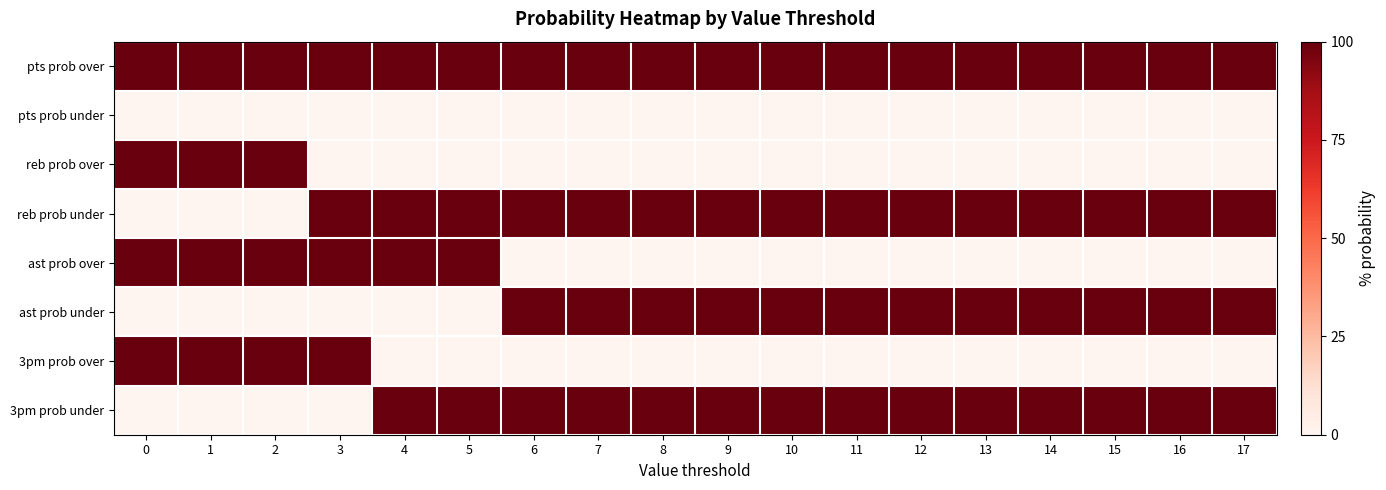

What is the spread (max minus min) of values at 8?

100